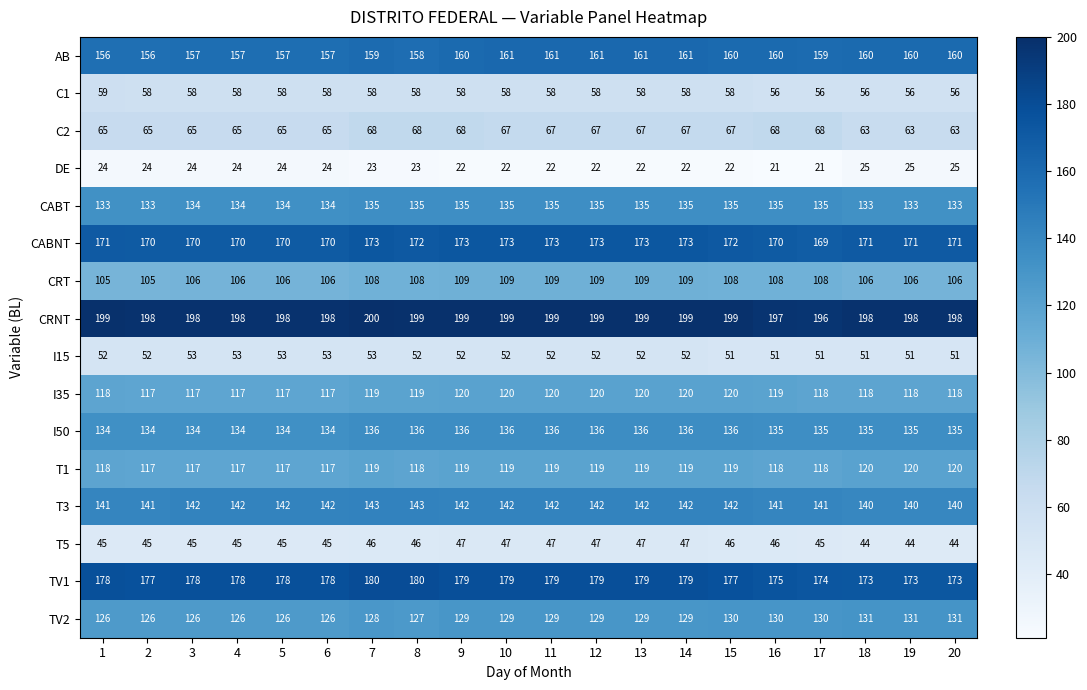

What is the difference between the maximum and minimum values in the CRNT series?

4